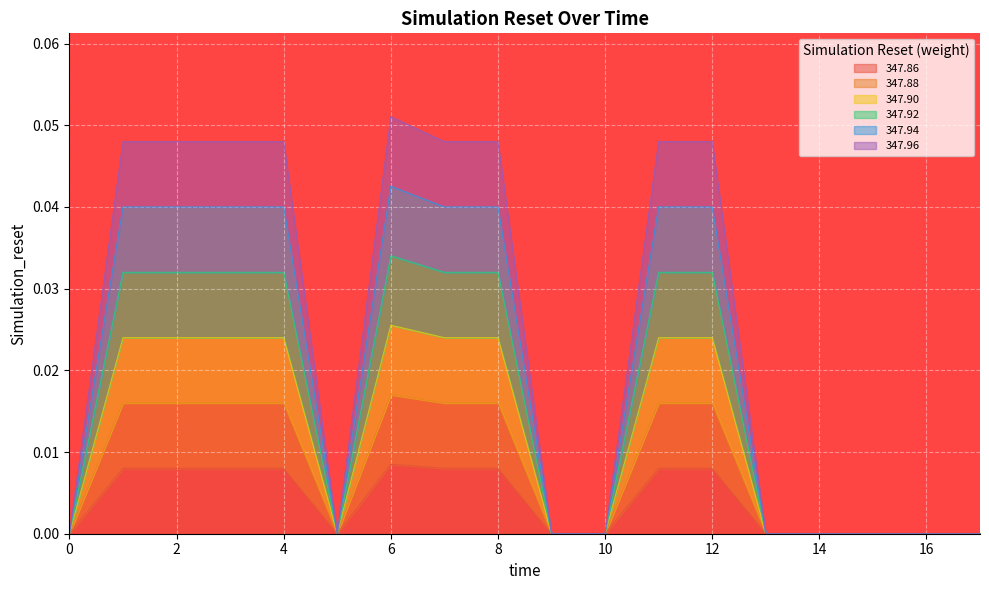

What is the label of the 12th point from the left?

11.0